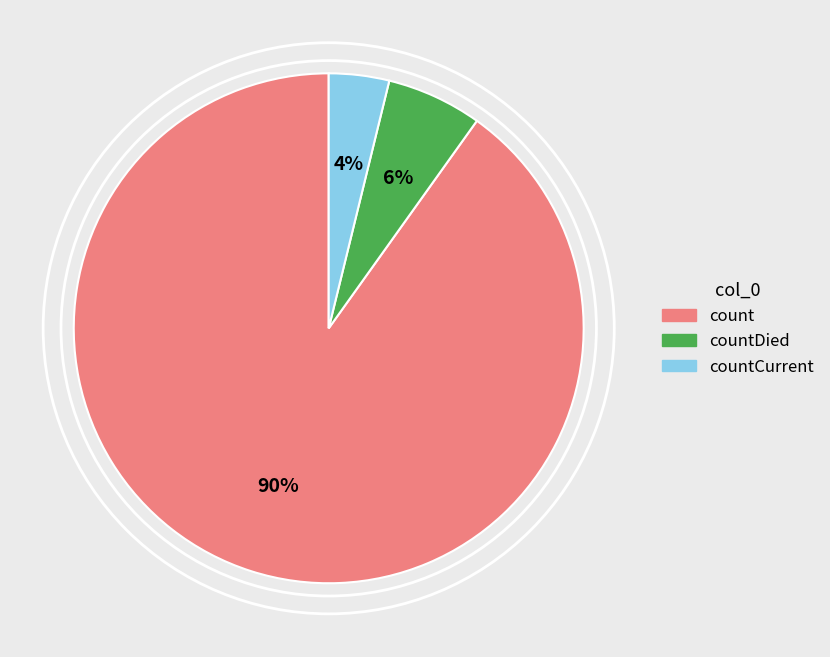

How many slices are in this pie chart?

3